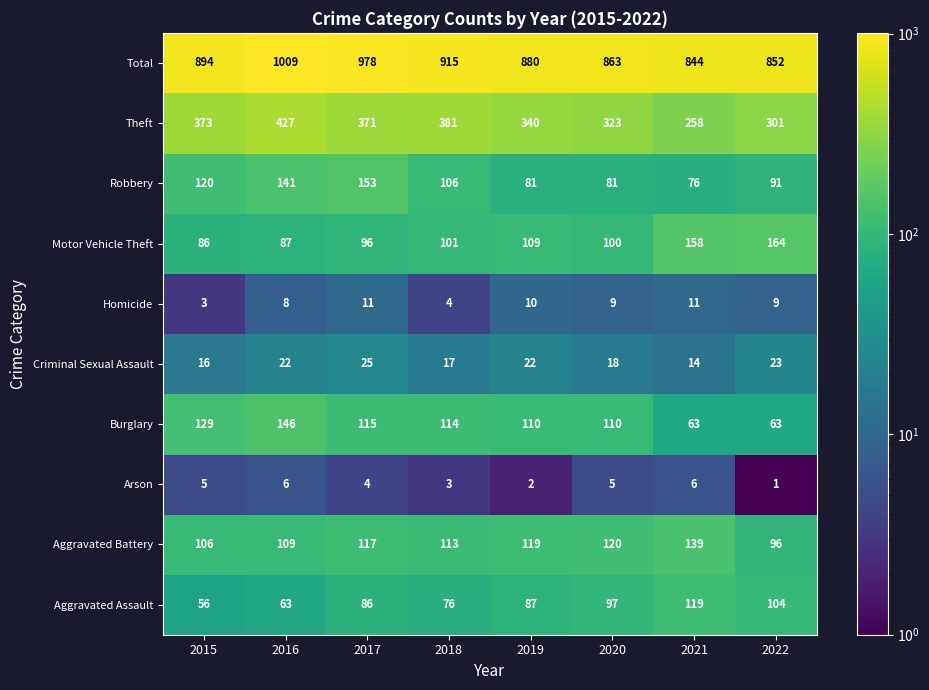

True or false: Burglary has a value of 63 at 2021.

True